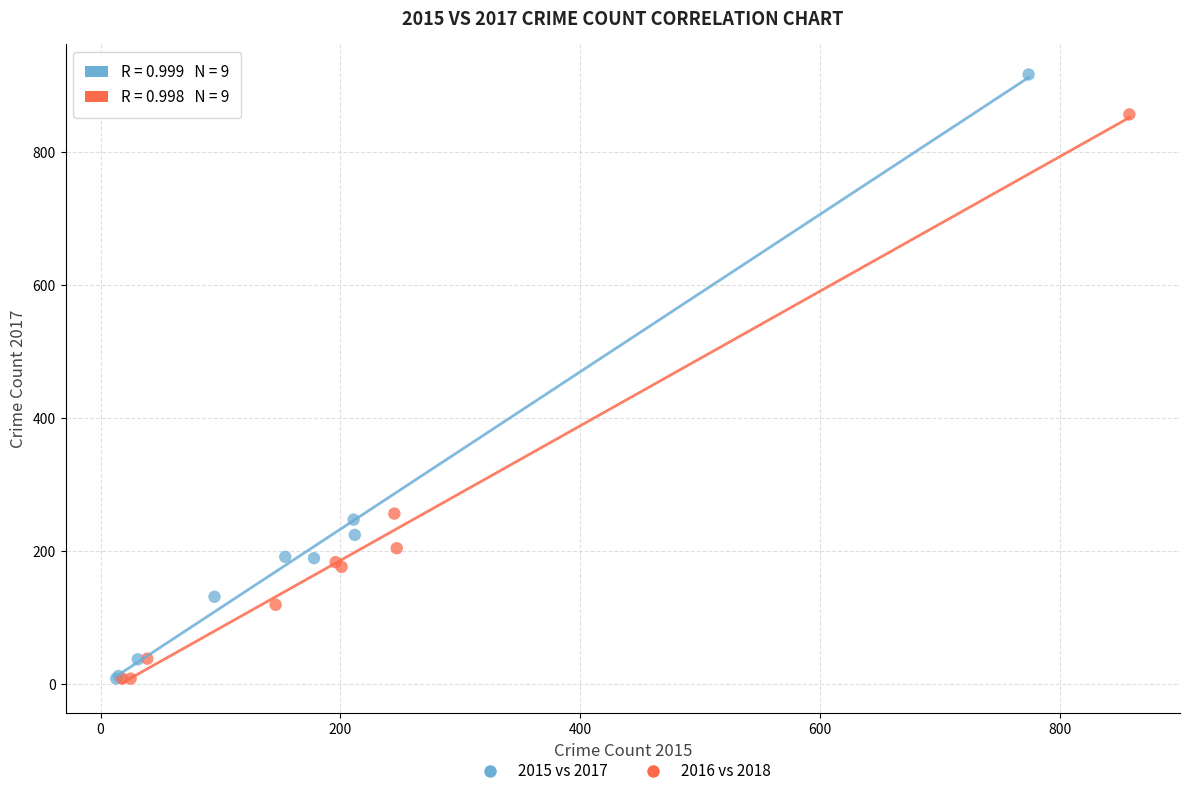

Which series reaches the maximum Y coordinate?

2015 vs 2017